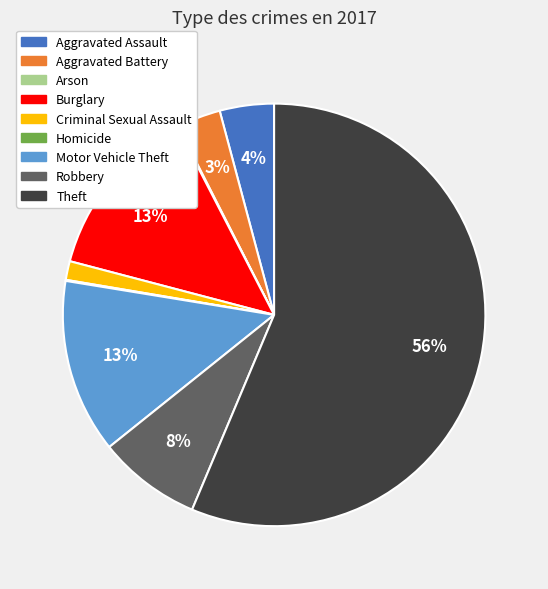

True or false: Robbery accounts for 8% of the total.

True